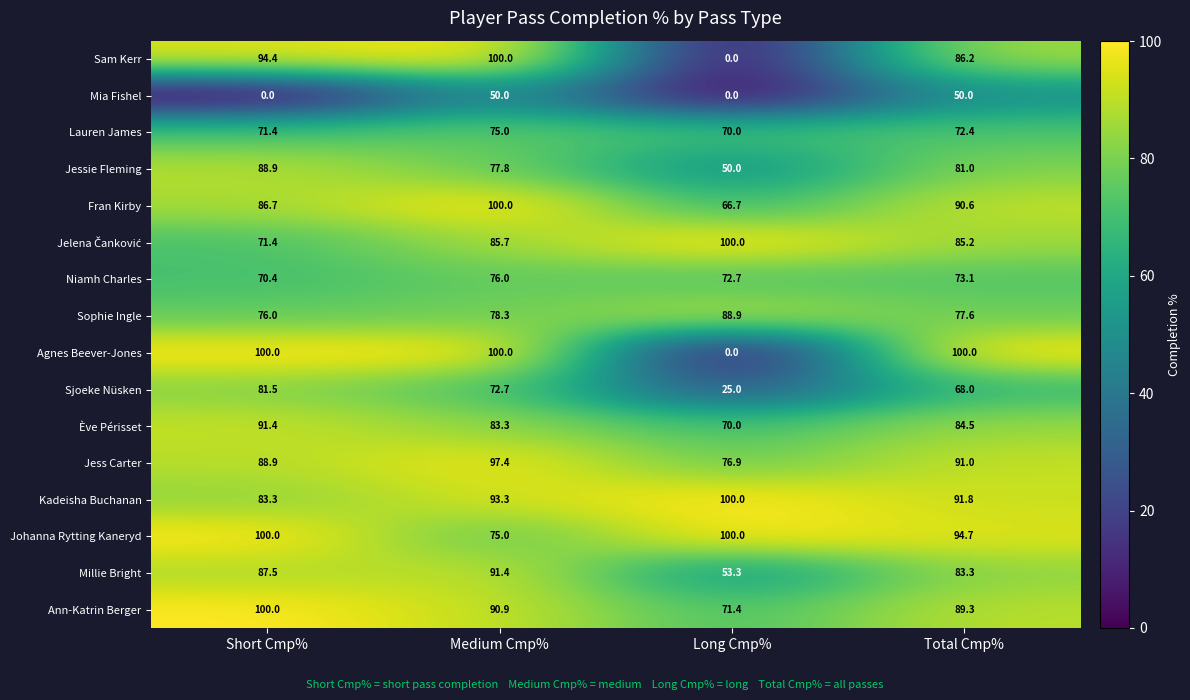

Which series changed the most between Long Cmp% and Total Cmp%?

Agnes Beever-Jones